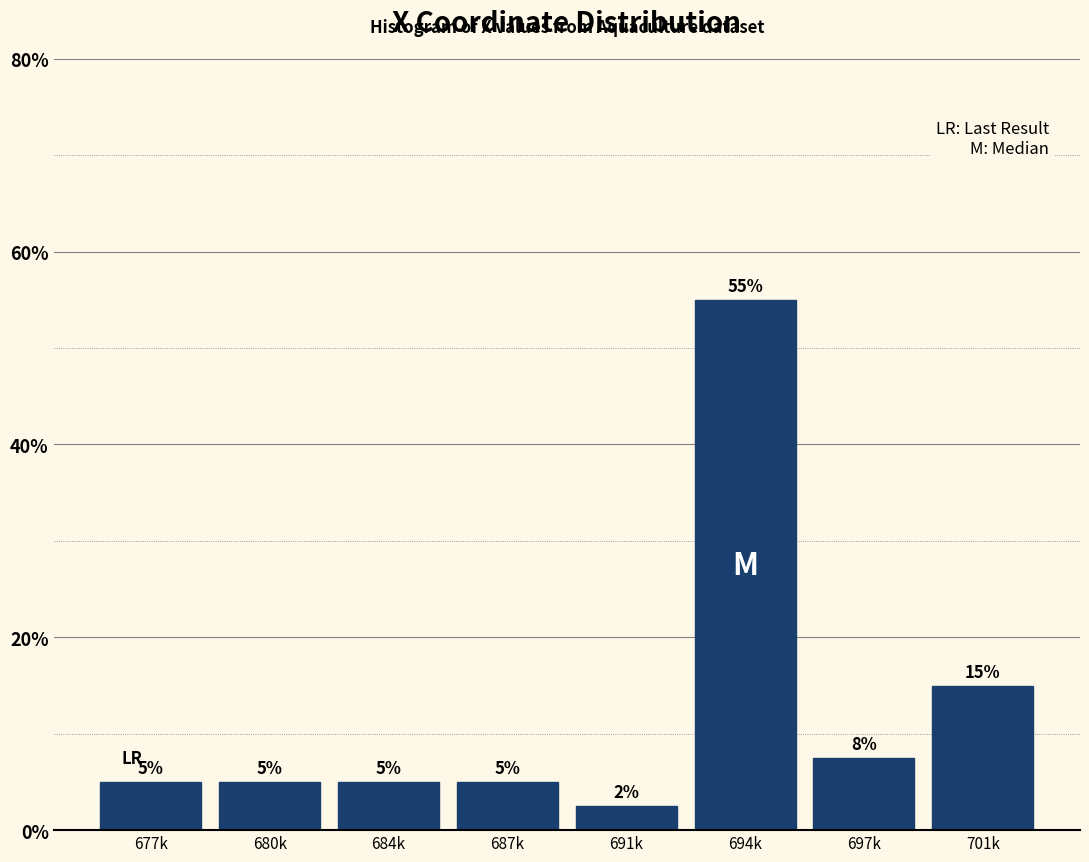

At which category does the chart reach its peak across all series?

694k